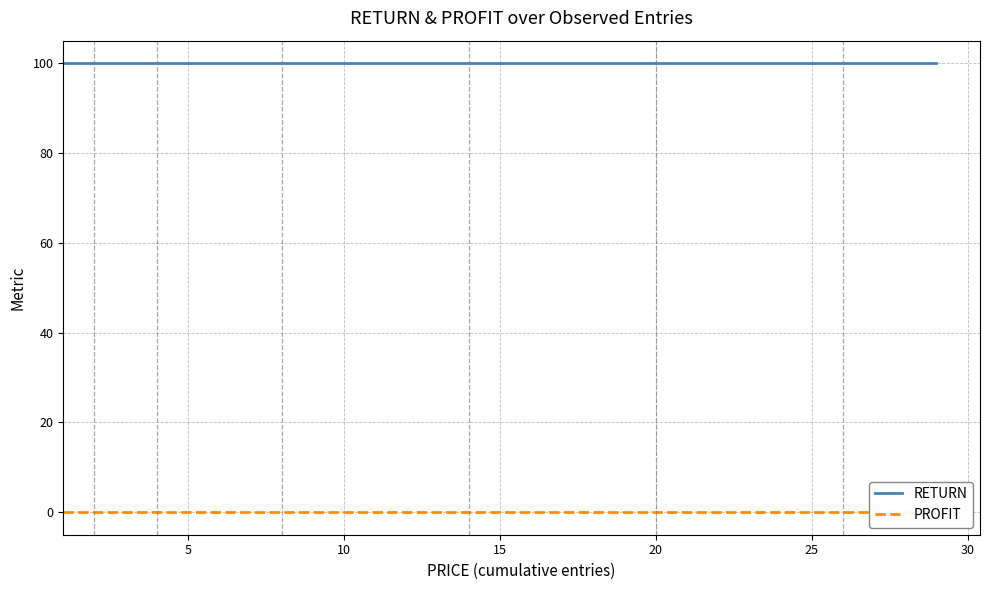

At how many categories does at least one series exceed 89?

29